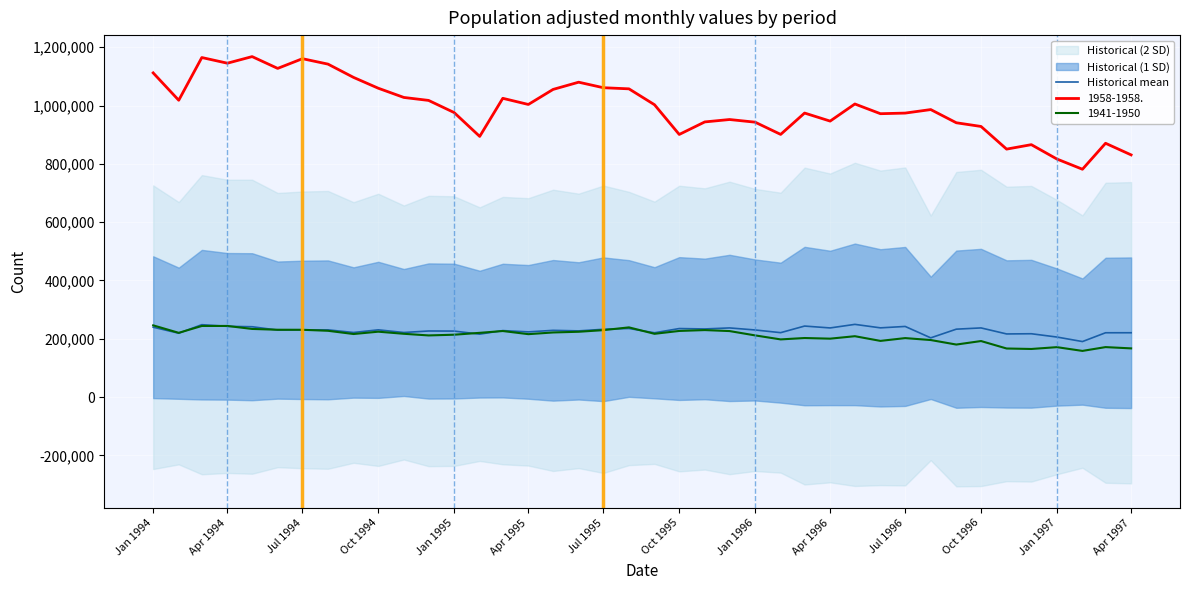

How many values exceed 230347?

20